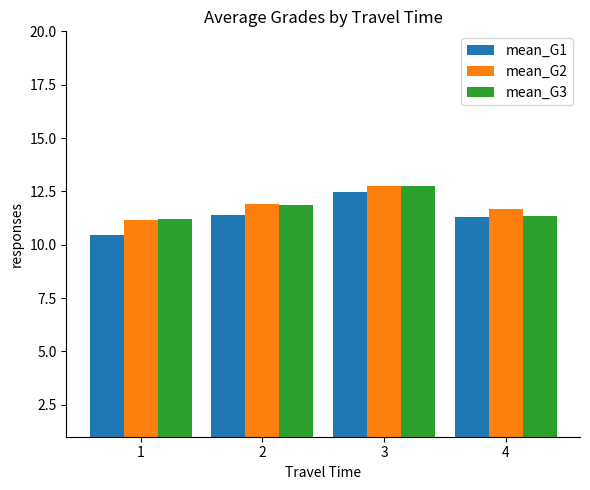

The mean_G3 series shows 16.8 at 4. True or false?

False